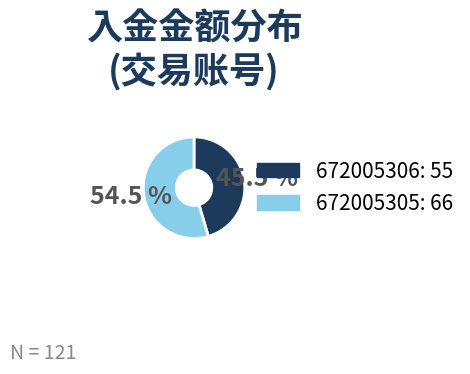

Approximately how many times larger is the value at 672005306 compared to 672005305?

0.8